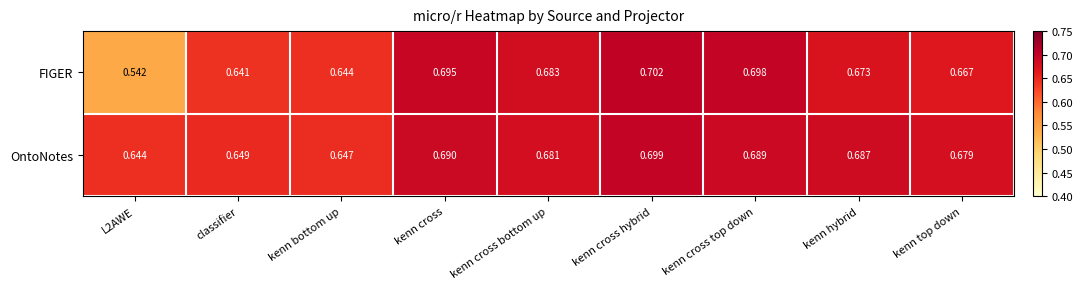

Is the value of FIGER at kenn top down greater than the value of OntoNotes at kenn cross?

No